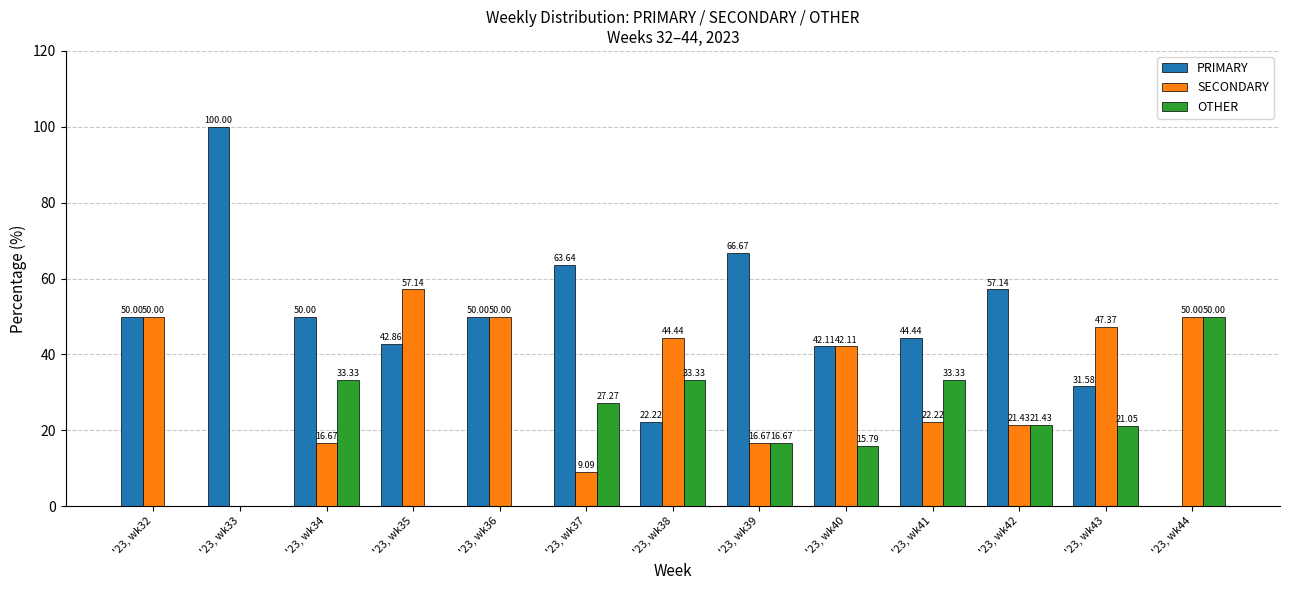

How many data points does each series have?

13